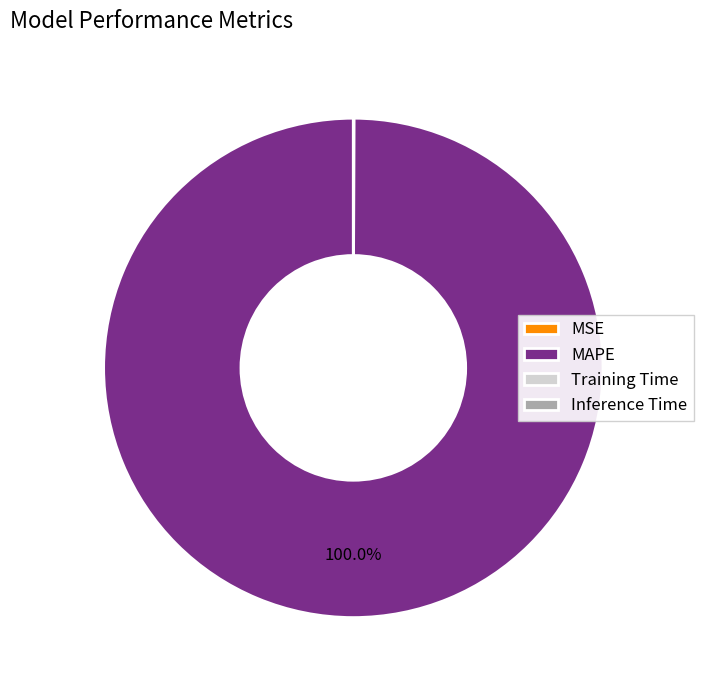

Is MAPE the majority of the pie?

Yes